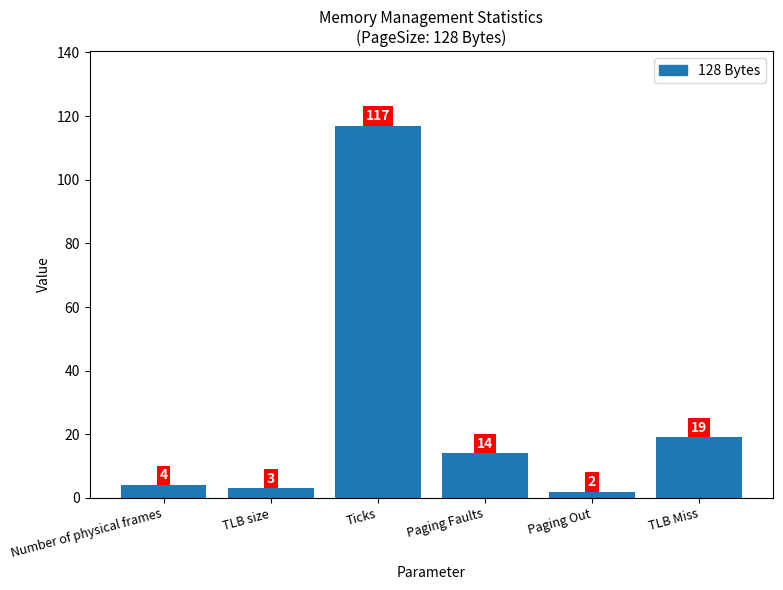

True or false: the data shows 117 at Ticks.

True